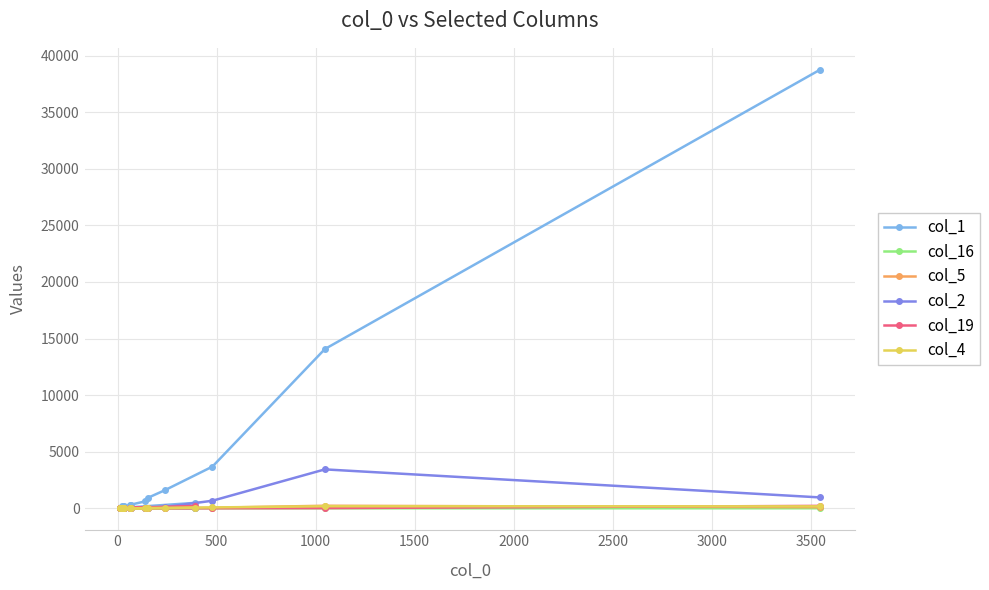

At how many categories does at least one series exceed 23338?

1